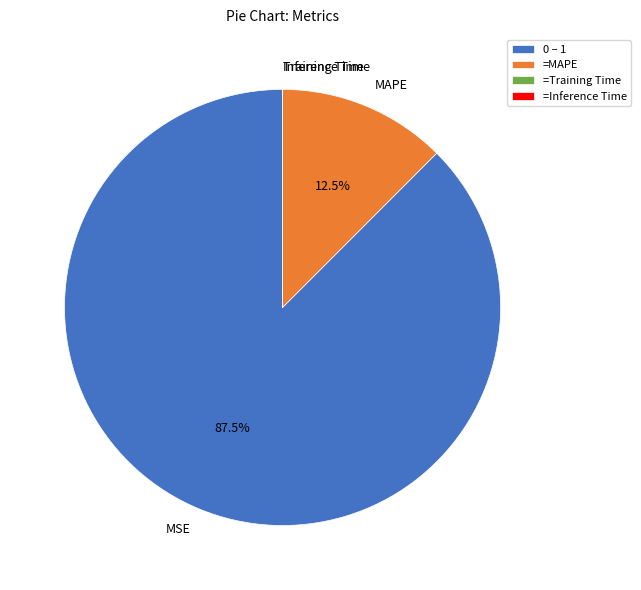

What is the largest slice in the pie chart?

MSE